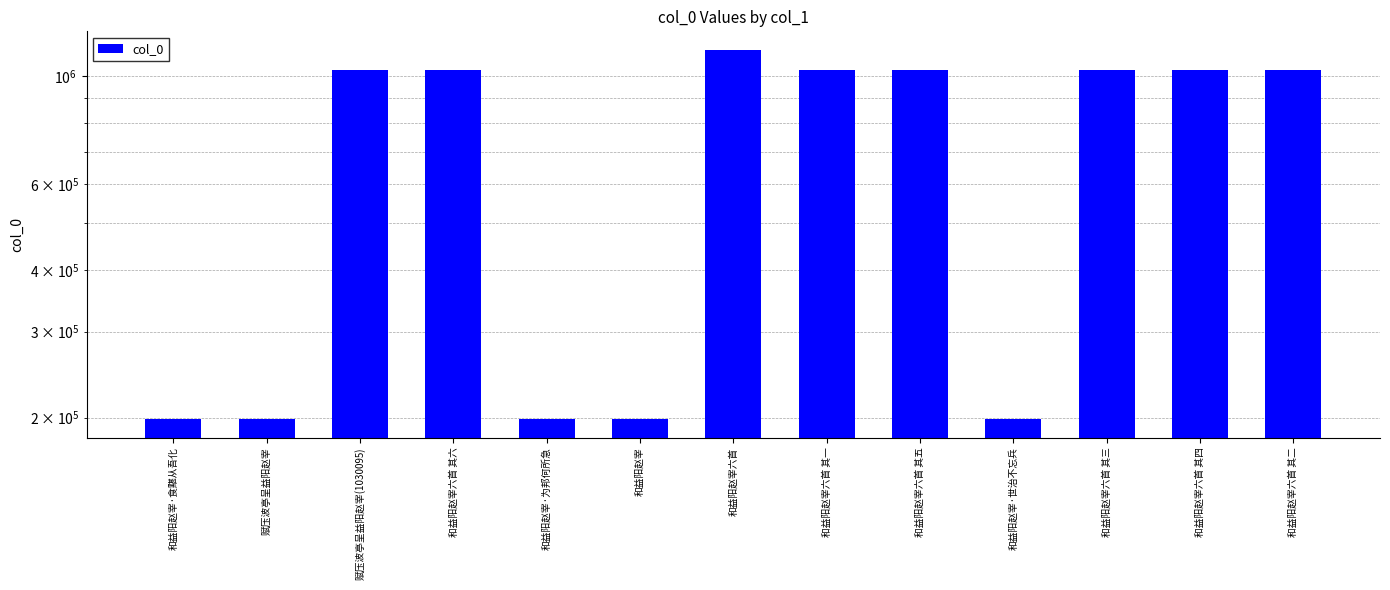

What is the sum of all values?

9334180